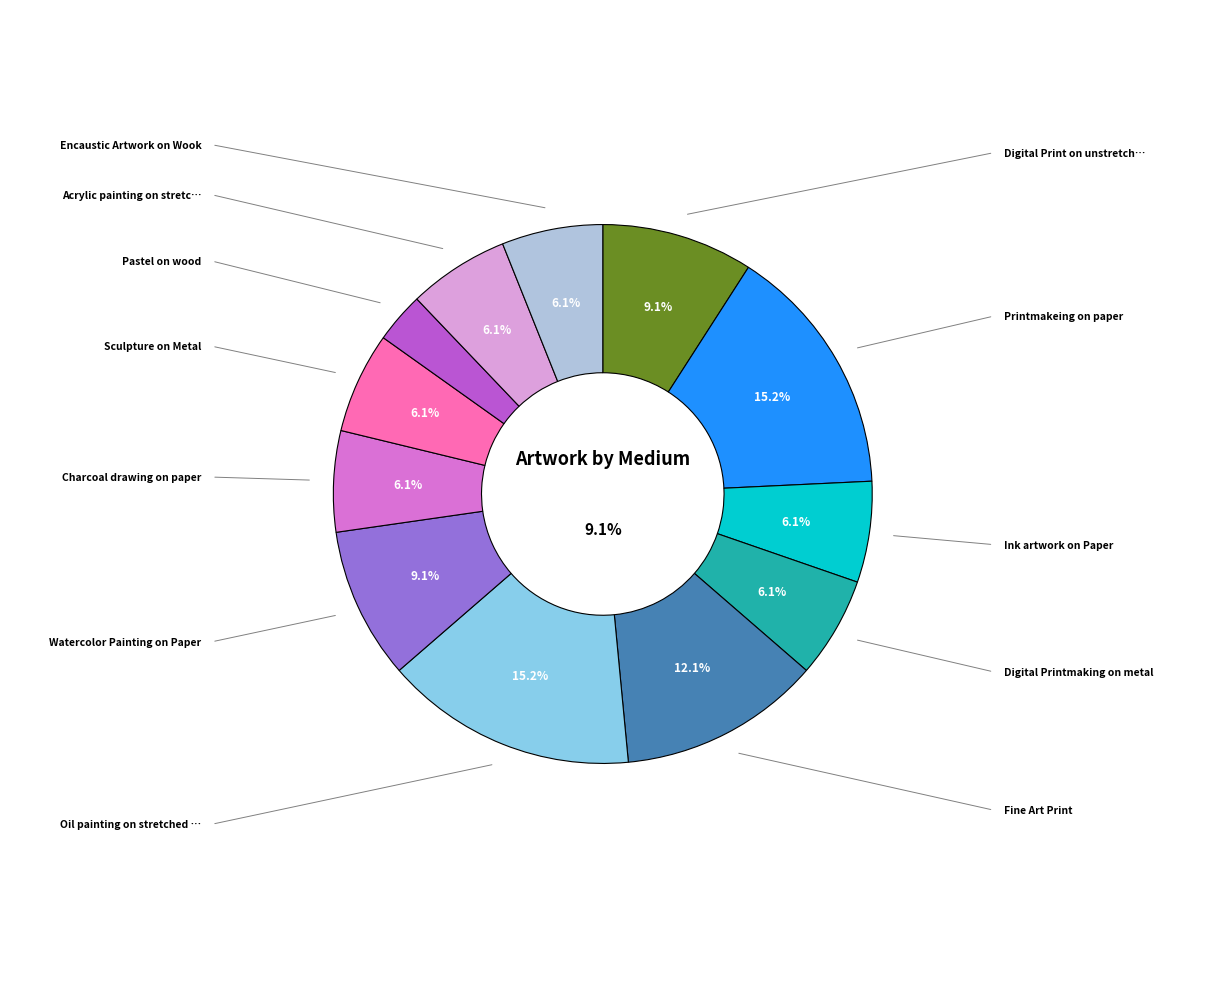

What percentage is the Oil painting on stretched canvas slice, to the nearest percent?

15%